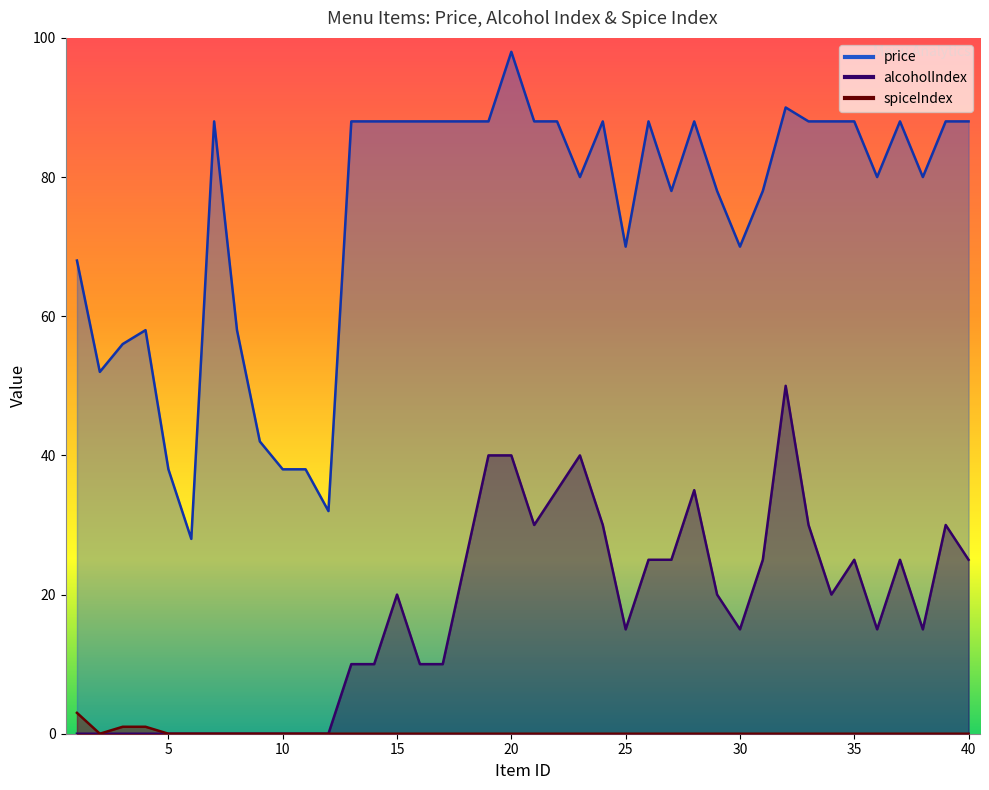

How many data points in price are above 88?

2